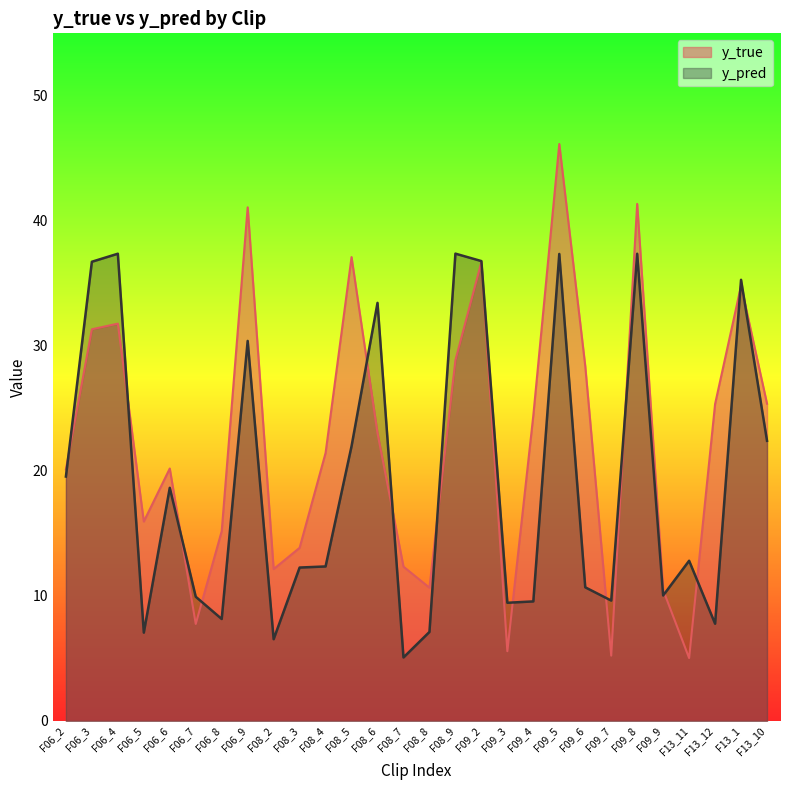

At F13_12, list the series in order from largest to smallest.

y_true, y_pred